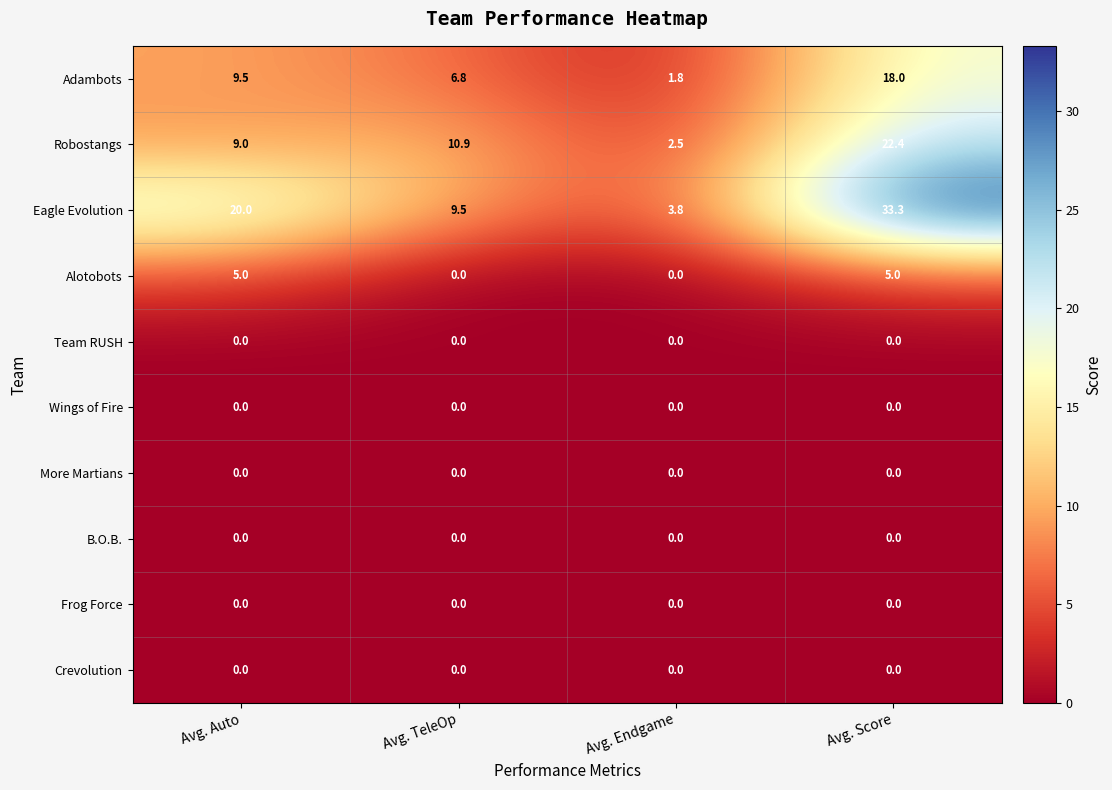

Which series has the largest range (max minus min)?

Eagle Evolution